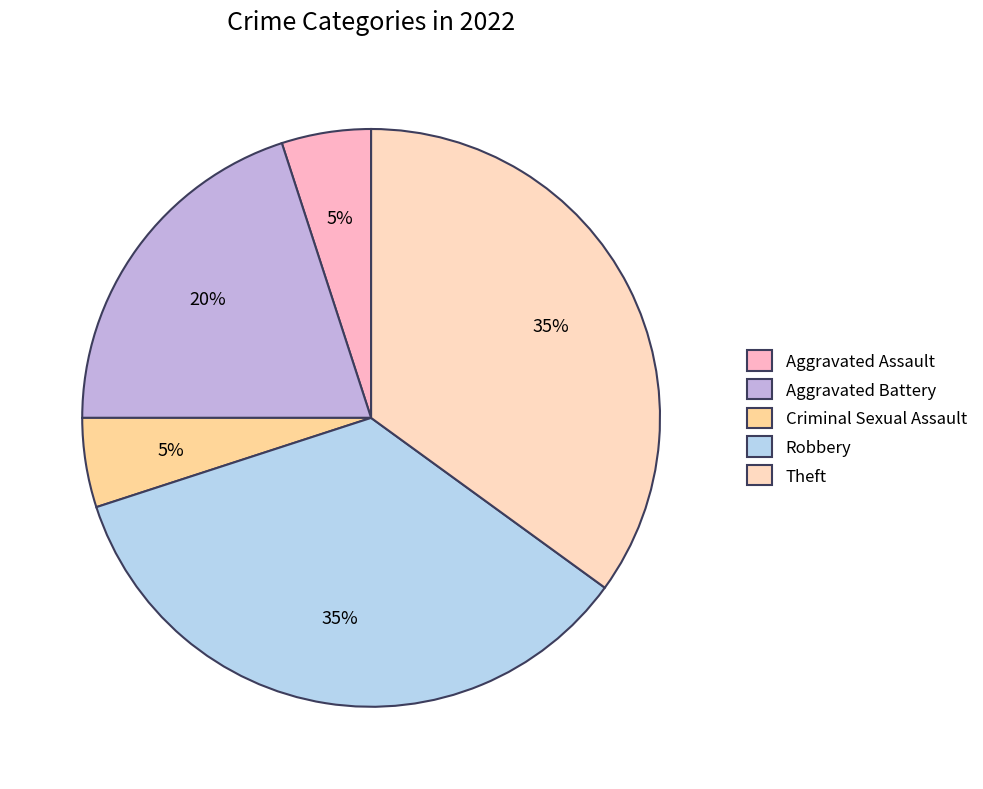

What is the largest slice in the pie chart?

Robbery